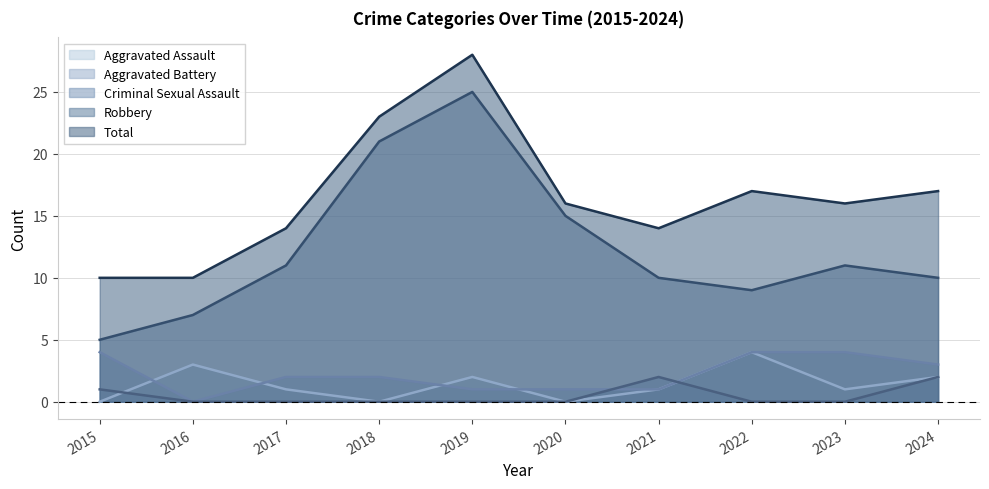

Reading left to right, transcribe all the data shown in this chart.

Aggravated Assault: 0	3	1	0	2	0	1	4	1	2
Aggravated Battery: 4	0	2	2	1	1	1	4	4	3
Criminal Sexual Assault: 1	0	0	0	0	0	2	0	0	2
Robbery: 5	7	11	21	25	15	10	9	11	10
Total: 10	10	14	23	28	16	14	17	16	17